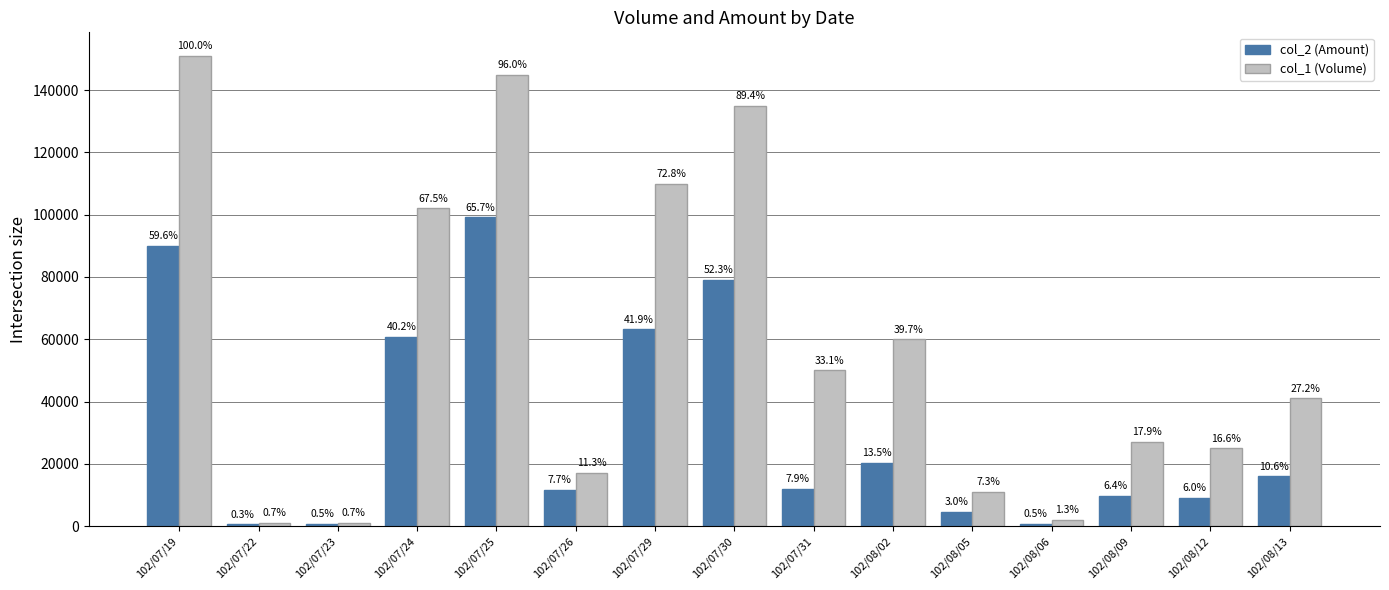

What is the label of the 8th bar from the left?

102/07/30